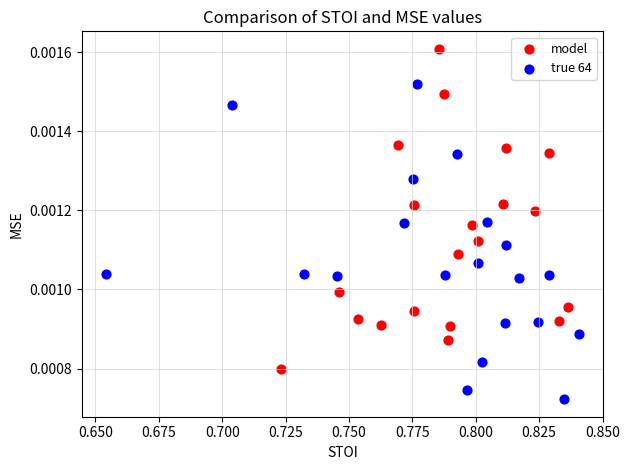

Which series reaches the maximum Y coordinate?

model